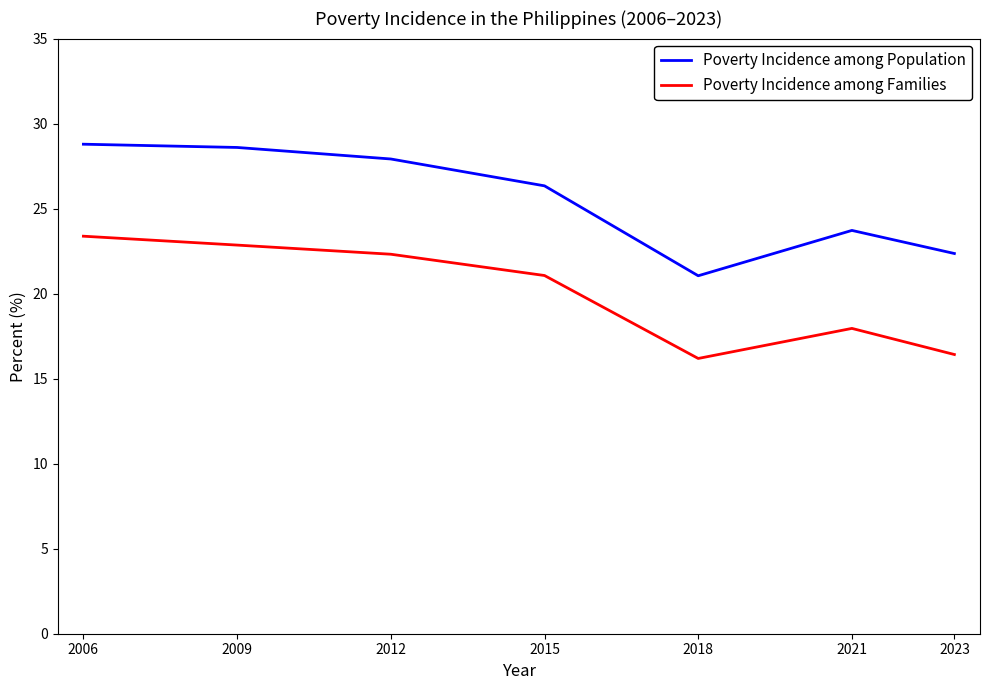

The Poverty Incidence among Families series shows 39.0 at 2006. True or false?

False